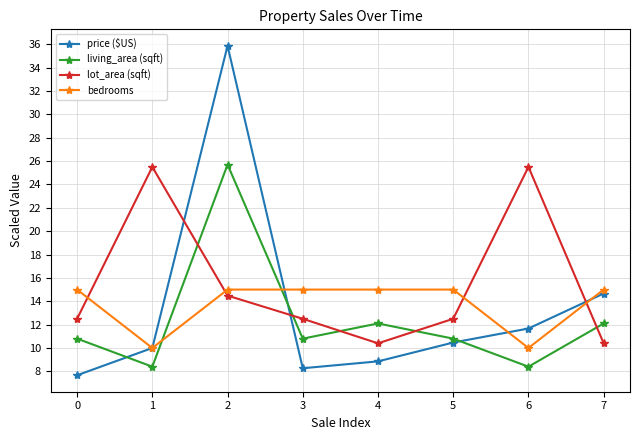

True or false: bedrooms has a value of 10.0 at 1.

True